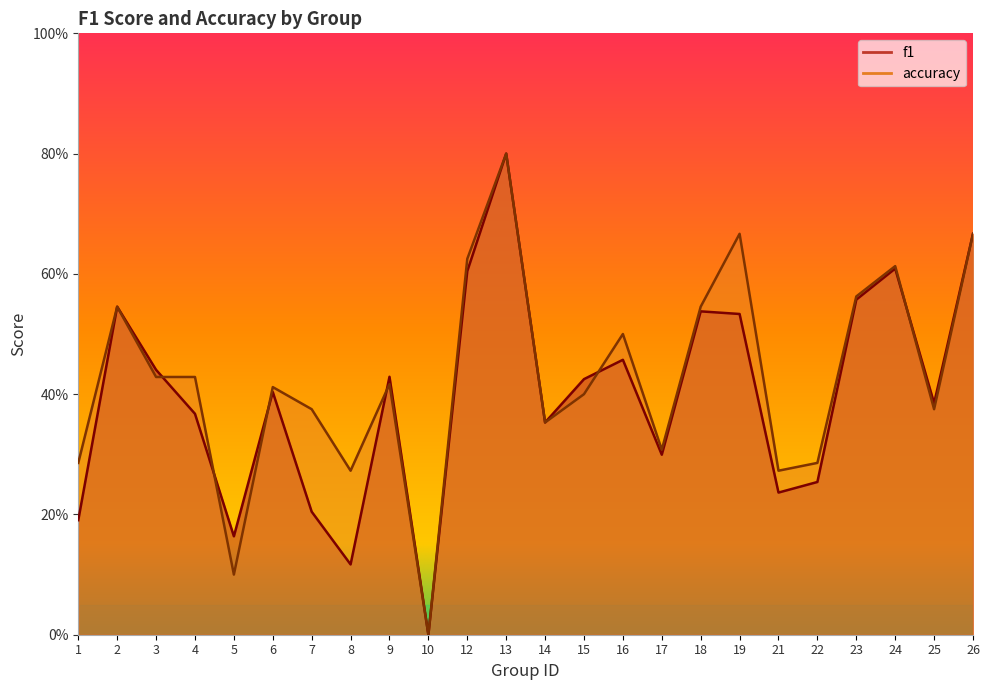

List the labels in order of f1 value, largest first.

13, 26, 24, 12, 23, 2, 18, 19, 16, 3, 9, 15, 6, 25, 4, 14, 17, 22, 21, 7, 1, 5, 8, 10